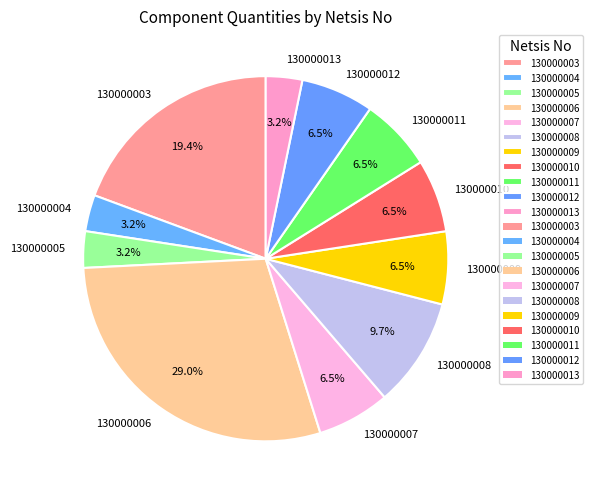

Does 130000006 account for over 50% of the chart?

No